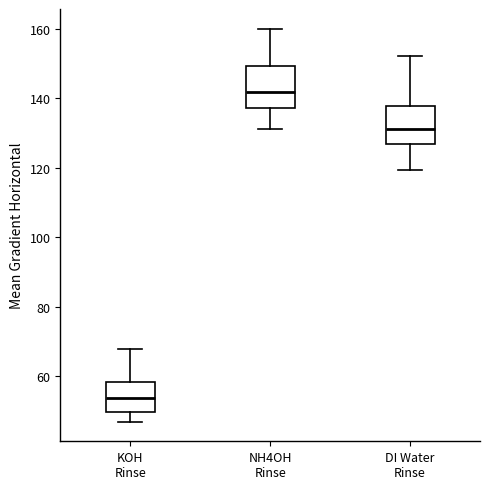

Reading left to right, transcribe this box plot: for each box, give where its median line is, the range the box spans, and where its two whiskers end, as read against the y-axis. The values are not printed on the chart, so give them approximately, as read against the axis.

KOH Rinse: median 54, box 50 to 58, whiskers 46 to 68
NH4OH Rinse: median 142, box 138 to 150, whiskers 132 to 160
DI Water Rinse: median 132, box 126 to 138, whiskers 120 to 152